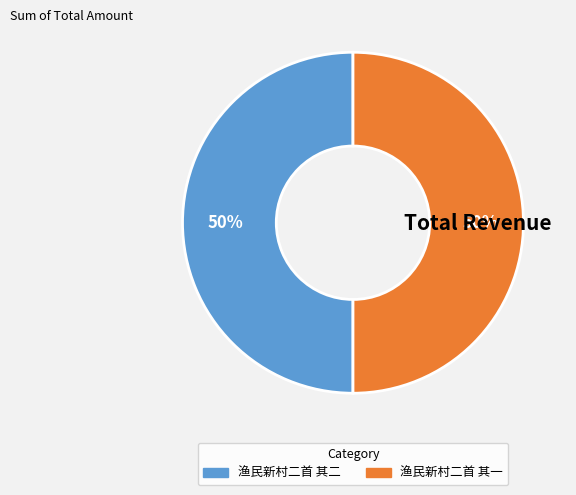

Approximately how many times larger is the value at 渔民新村二首 其二 compared to 渔民新村二首 其一?

1.0